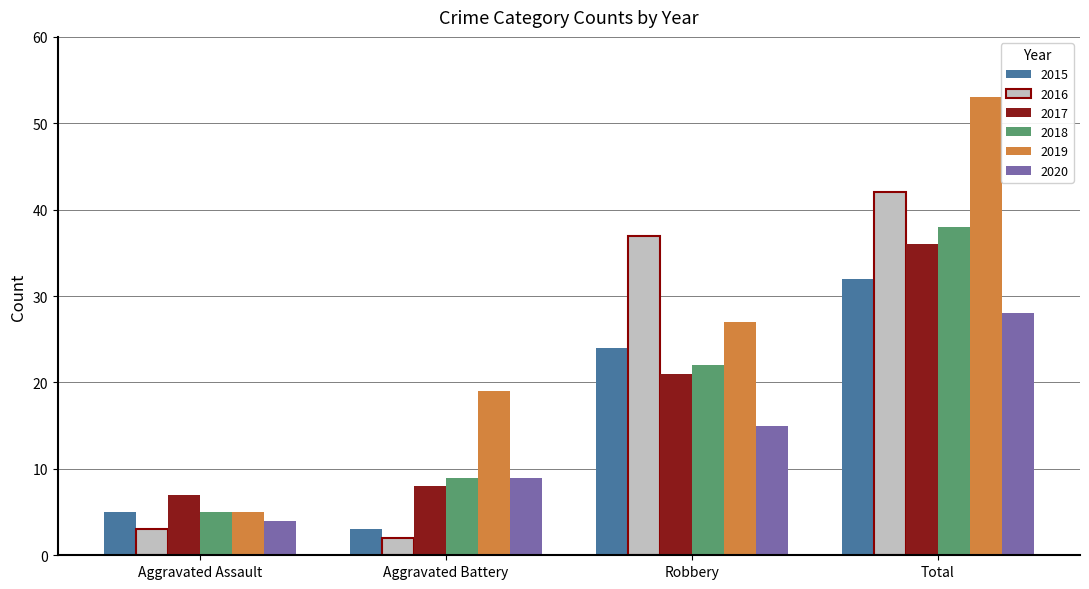

What is the spread (max minus min) of values at Robbery?

22